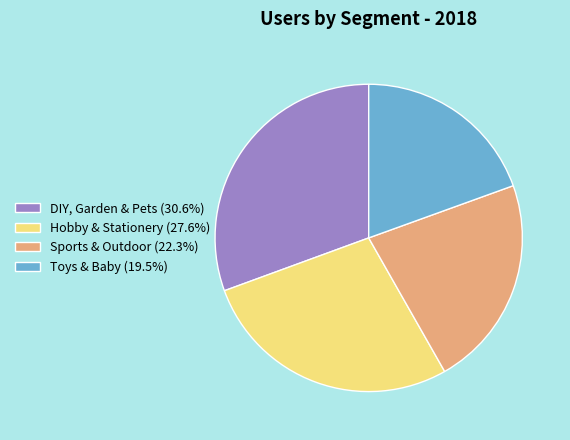

Is it true that Toys & Baby is 19% of the pie?

True